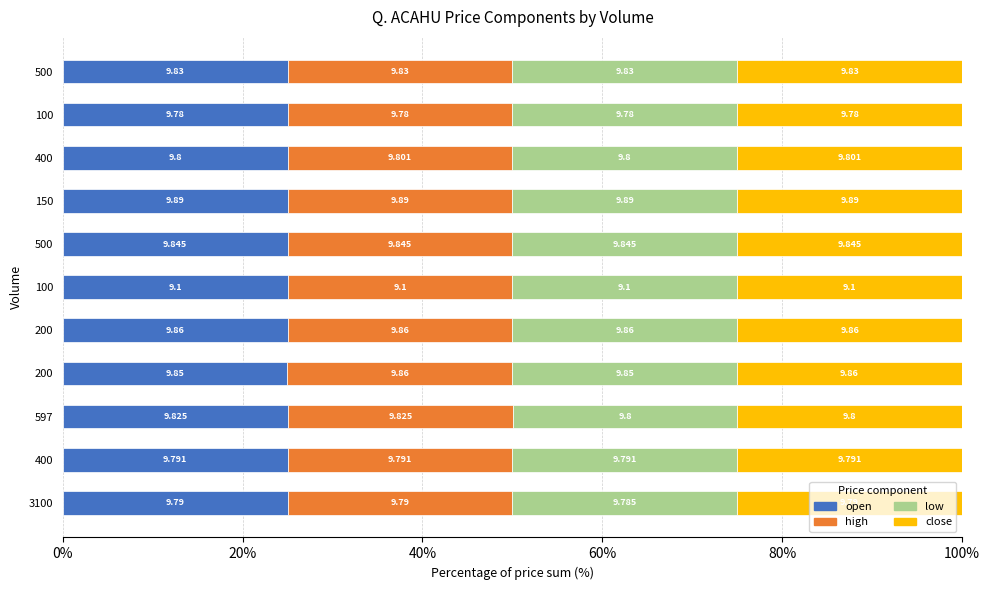

What are all the series names shown in the legend?

open, high, low, close